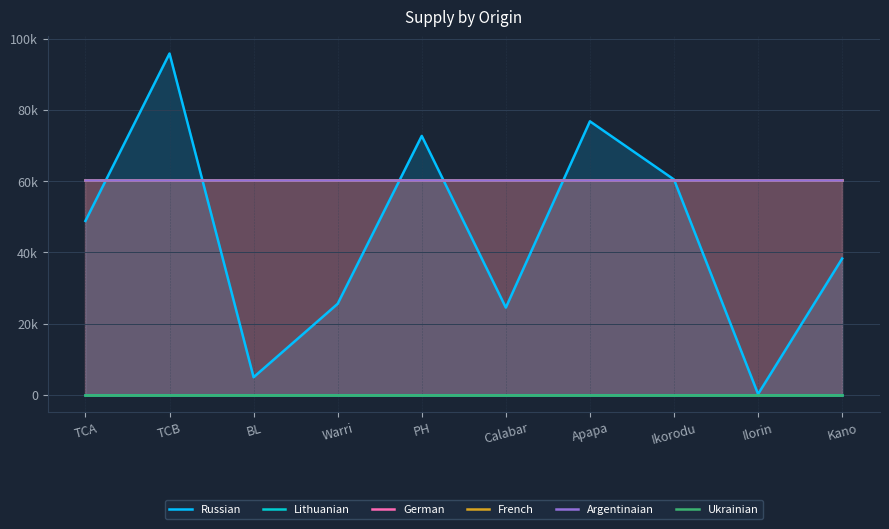

Rank the series at Kano from highest to lowest value.

German, French, Argentinaian, Russian, Lithuanian, Ukrainian